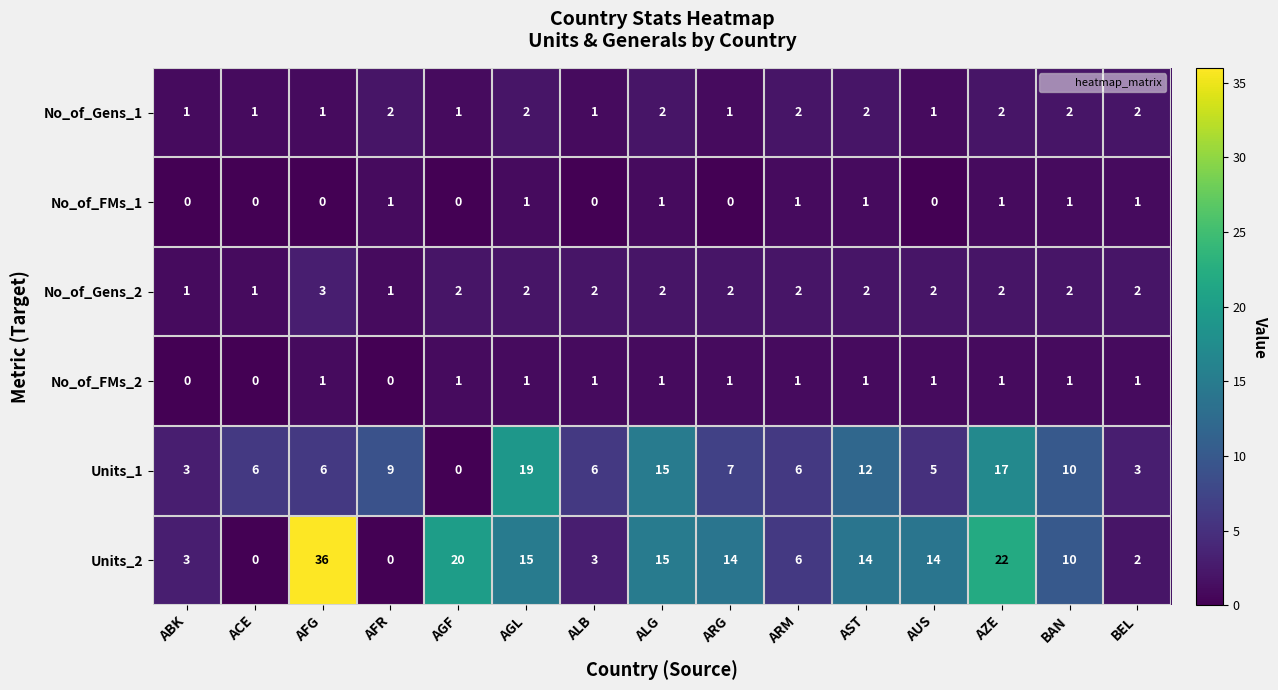

Count the No_of_FMs_2 values in the range 1 to 2.

12